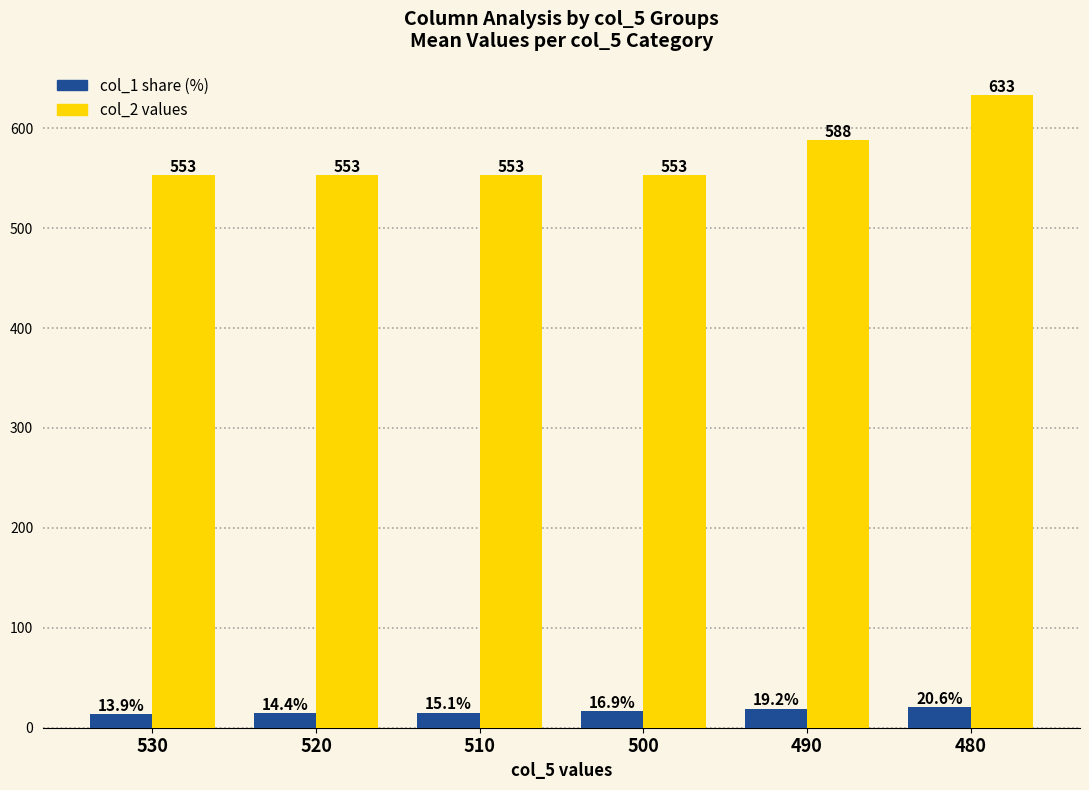

True or false: col_2 values has a value of 211.7 at 490.

False